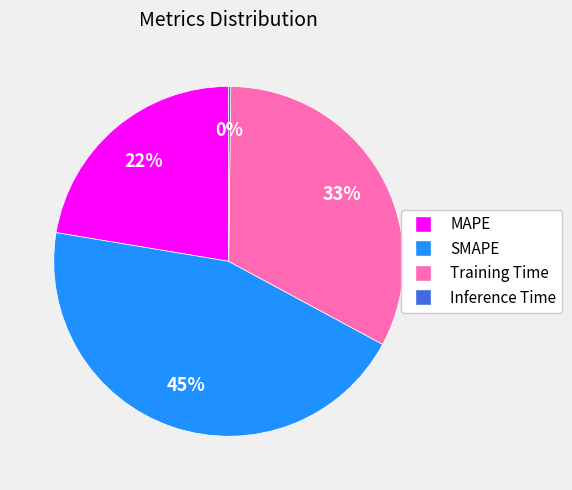

To the nearest percent, what is the difference between the largest and smallest slice percentages?

45%